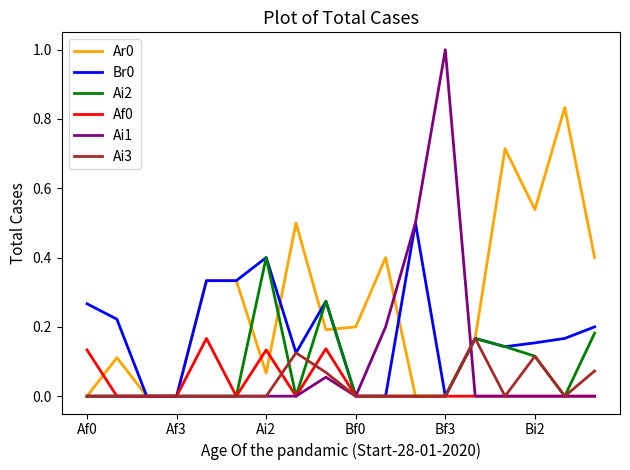

What is the greatest value displayed?

1.0